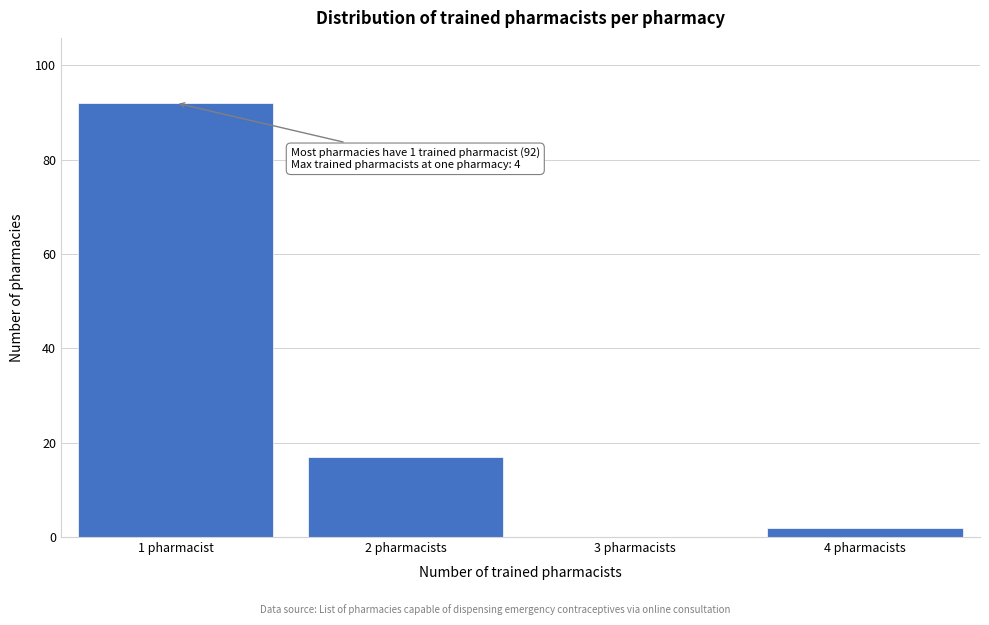

Reading right to left, list all the values displayed in this chart.

4 pharmacists=2	3 pharmacists=0	2 pharmacists=17	1 pharmacist=92